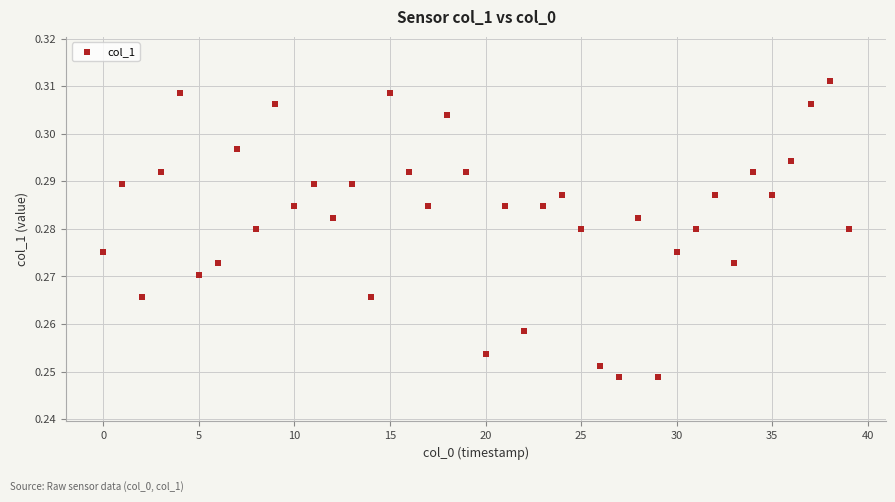

Count the number of points in this scatter plot.

40